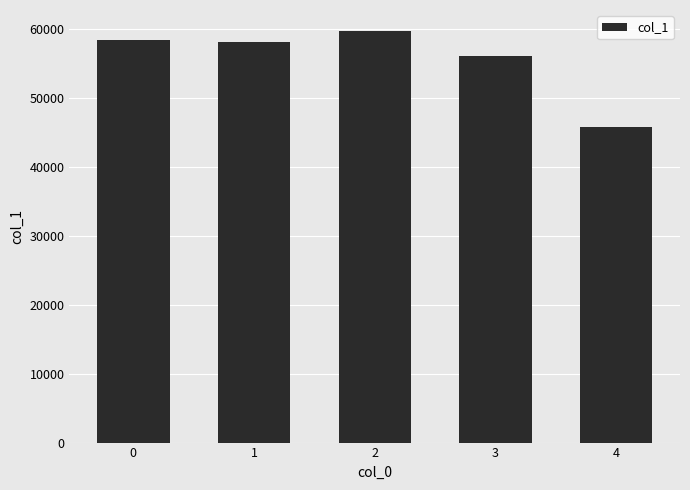

What is the difference between the values at 3 and 0?

2376